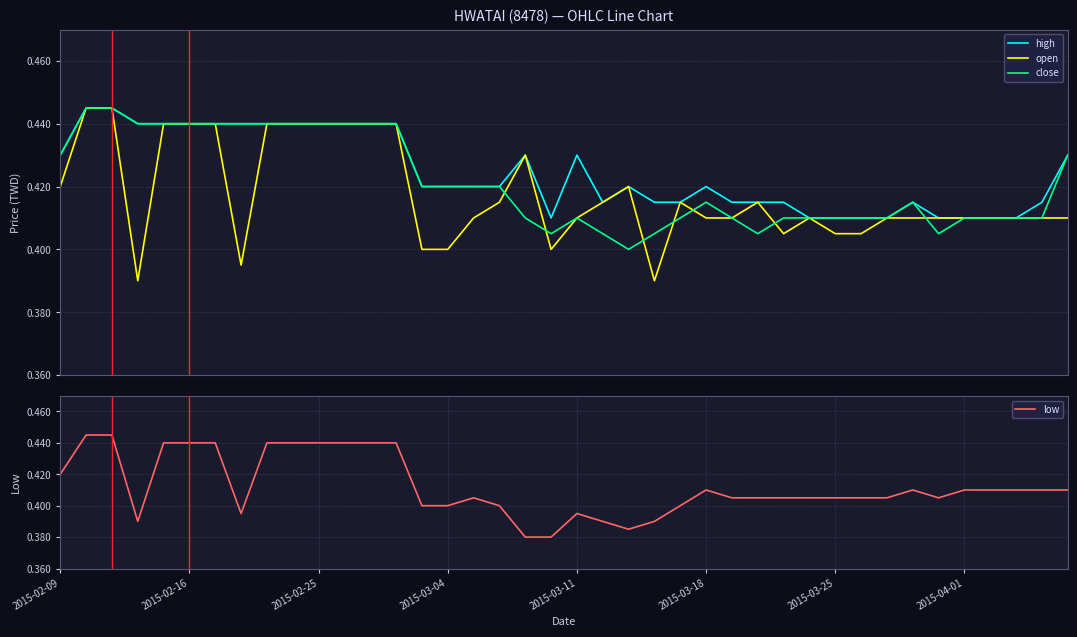

What is the maximum value shown in the chart?

0.4